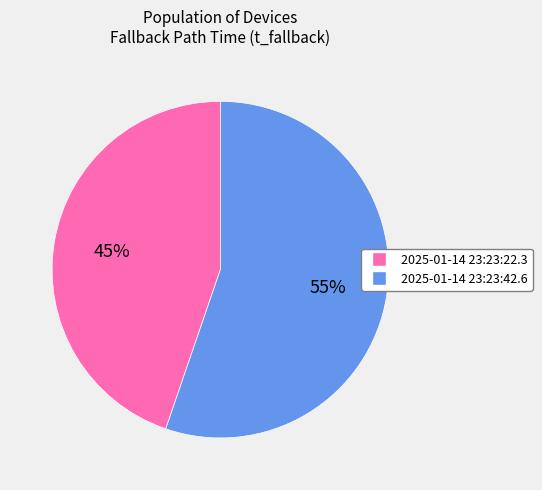

Is the sum of 2025-01-14 23:23:42.6 and 2025-01-14 23:23:22.3 greater than half?

Yes